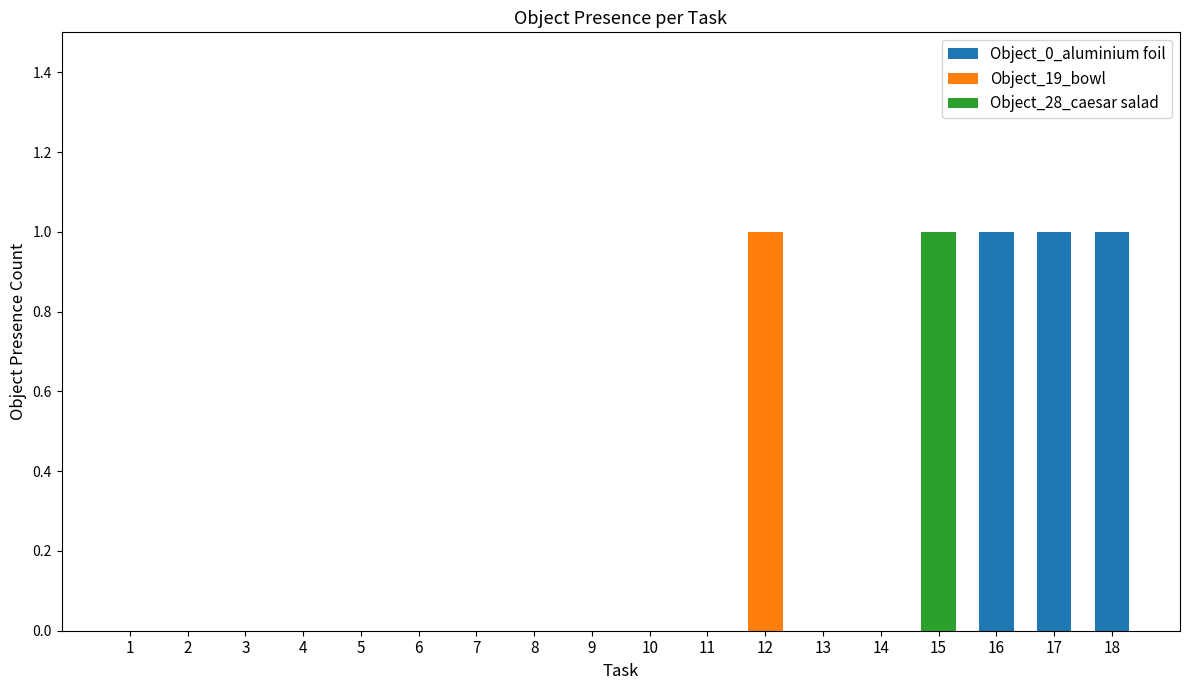

What is the sum of all Object_19_bowl values?

1